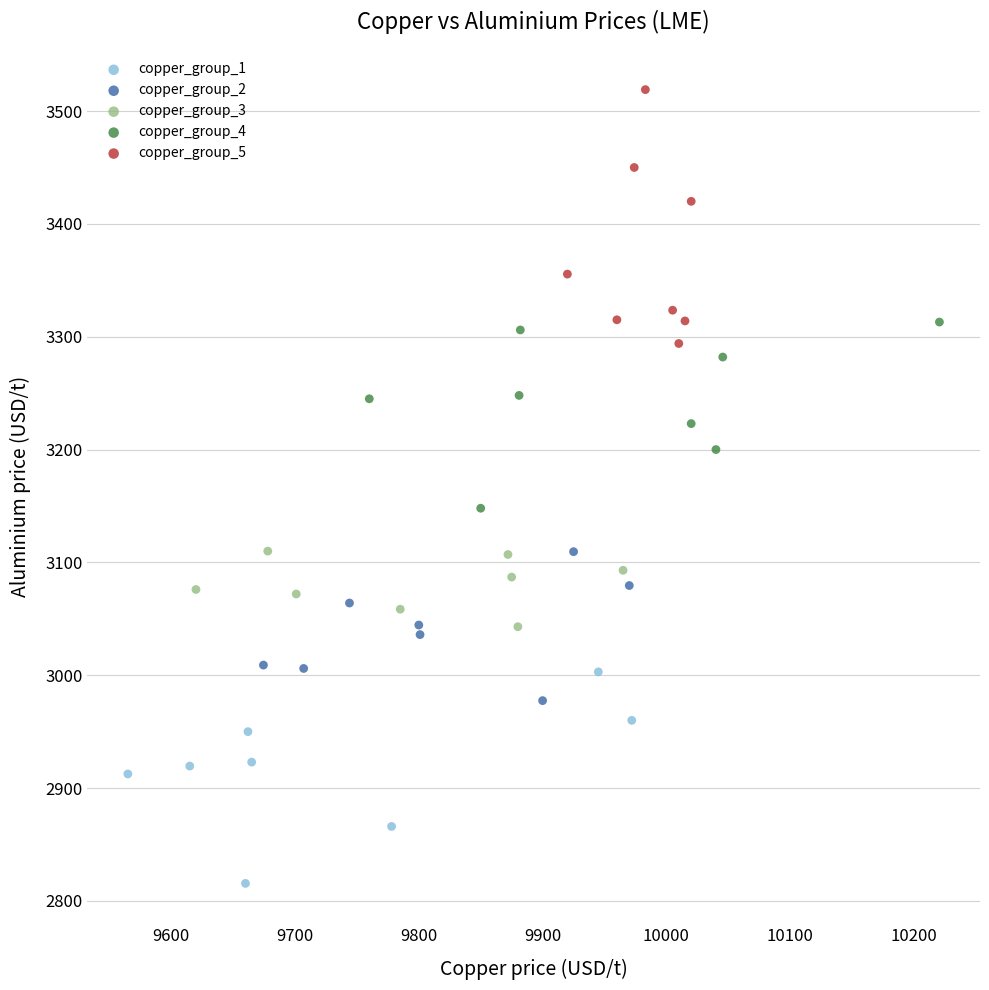

Which series contains the lowest Y value?

copper_group_1